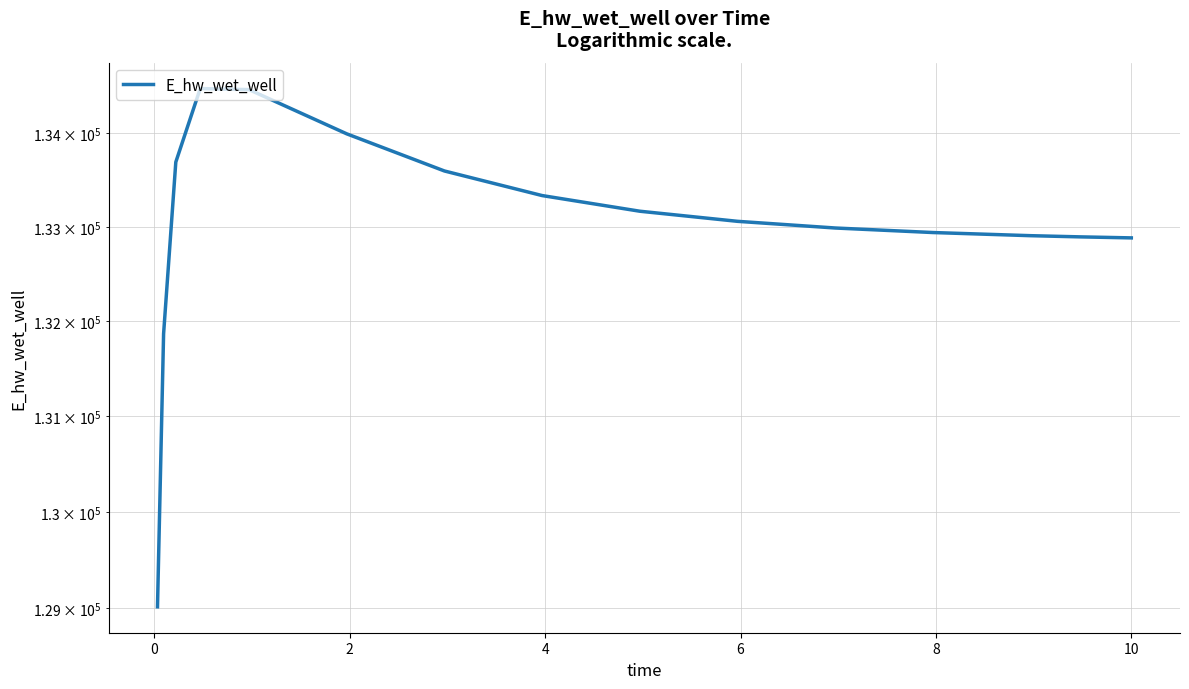

What is the difference between the maximum and minimum values?

5466.2